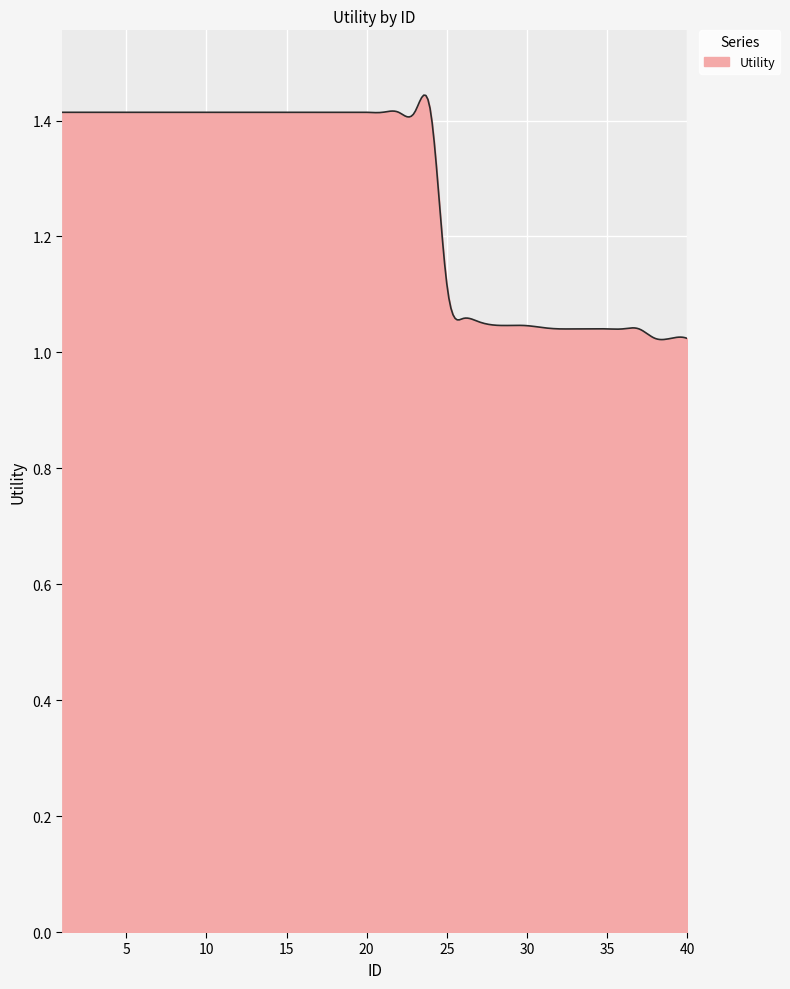

What is the difference between the maximum and minimum values?

0.4